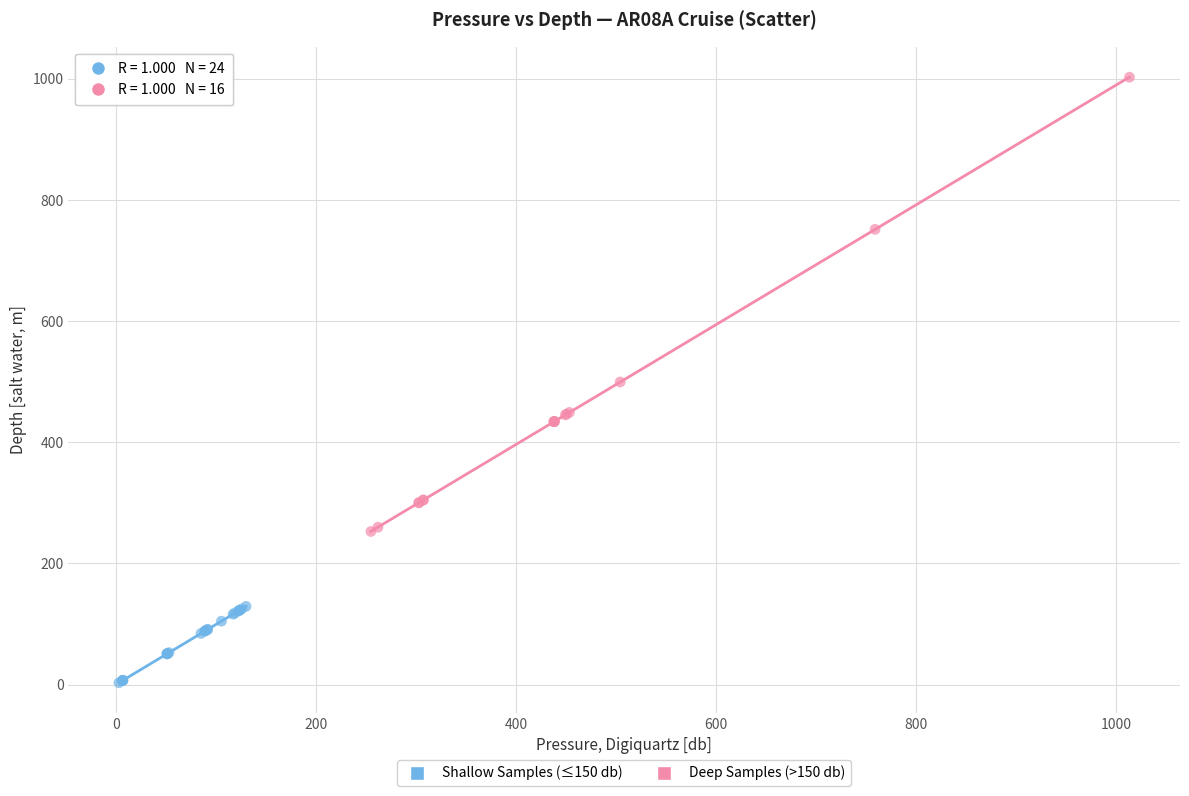

Which series has the widest spread of Y values?

Deep Samples (>150 db)